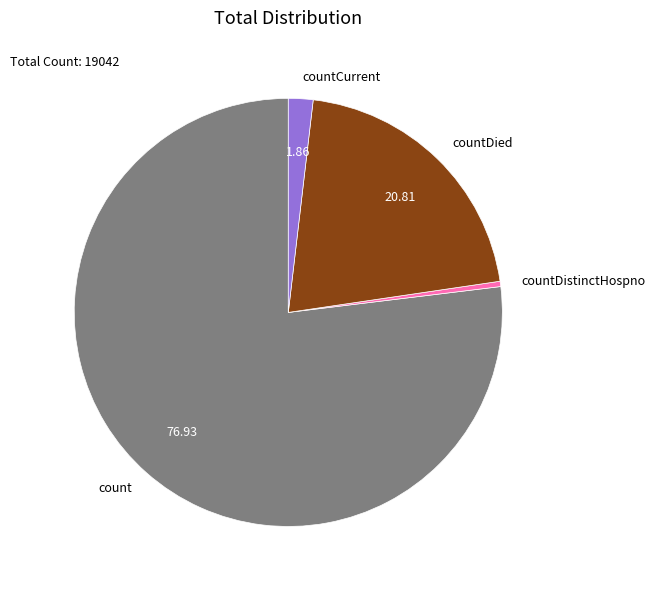

What is the smallest slice in the pie chart?

countDistinctHospno